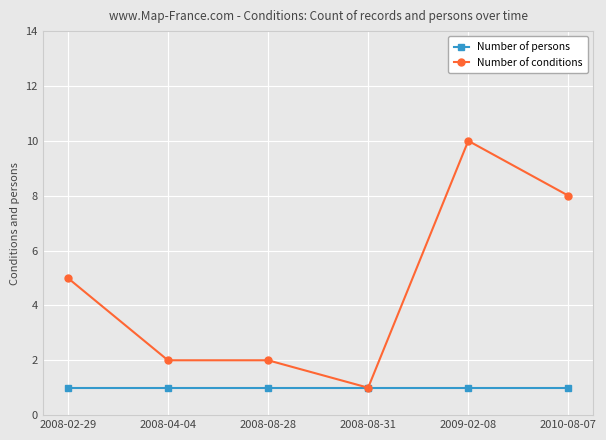

Between 2008-04-04 and 2010-08-07, which series saw the biggest shift?

Number of conditions